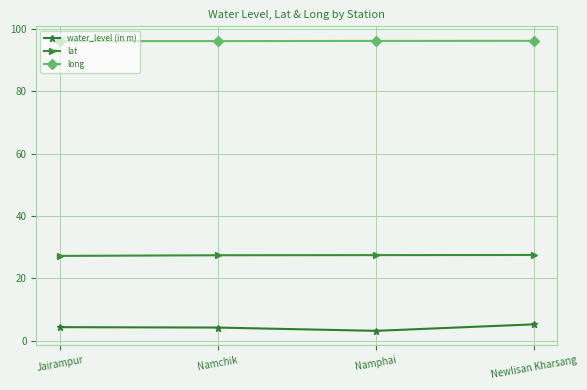

How many categories are shown in the chart?

4